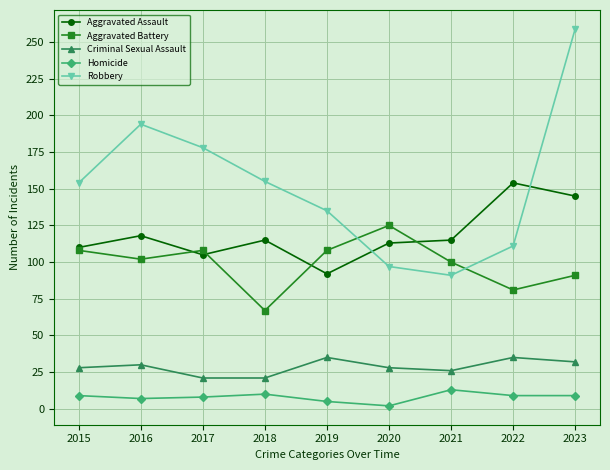

At which category is the sum across all series the highest?

2023